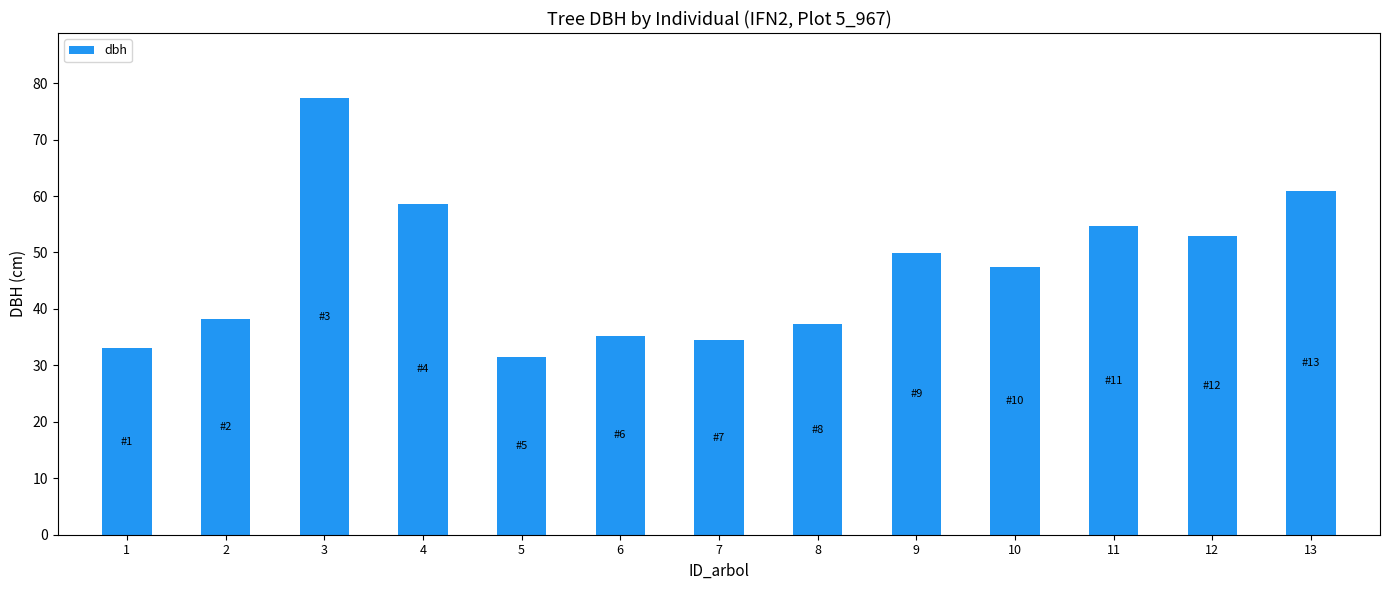

Reading left to right, transcribe all the data shown in this chart.

33.0	38.2	77.3	58.6	31.5	35.2	34.4	37.3	49.9	47.5	54.6	52.9	60.9